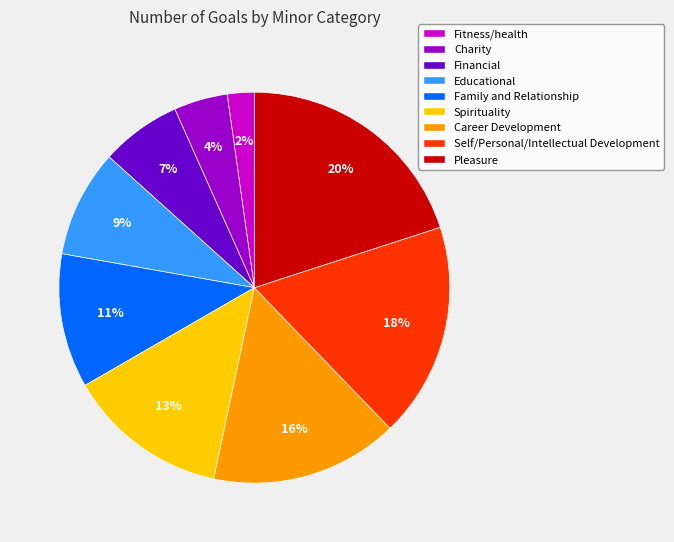

Which slice is the largest?

Pleasure